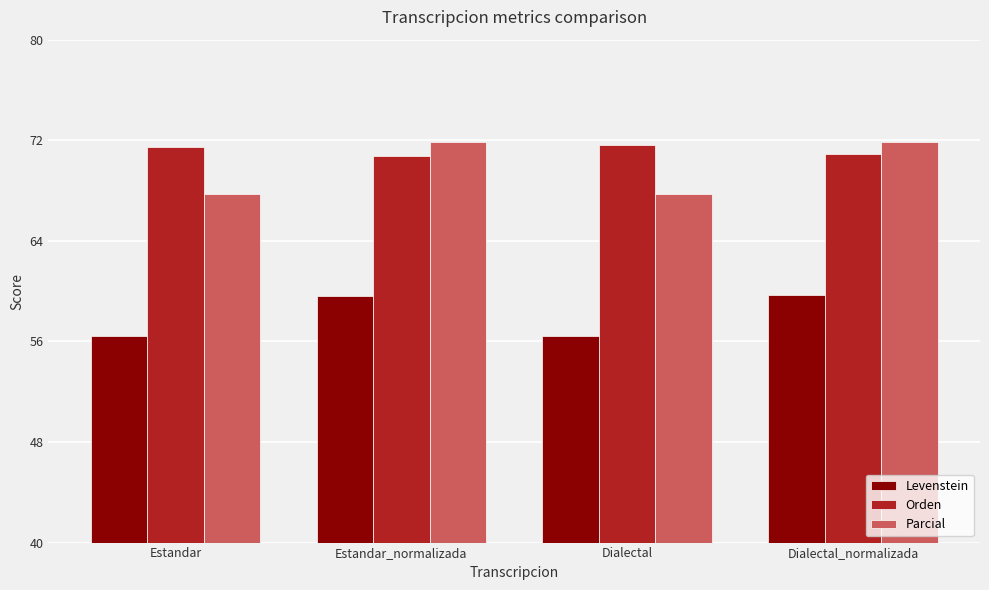

What is the difference between the maximum and minimum values in the Parcial series?

4.1